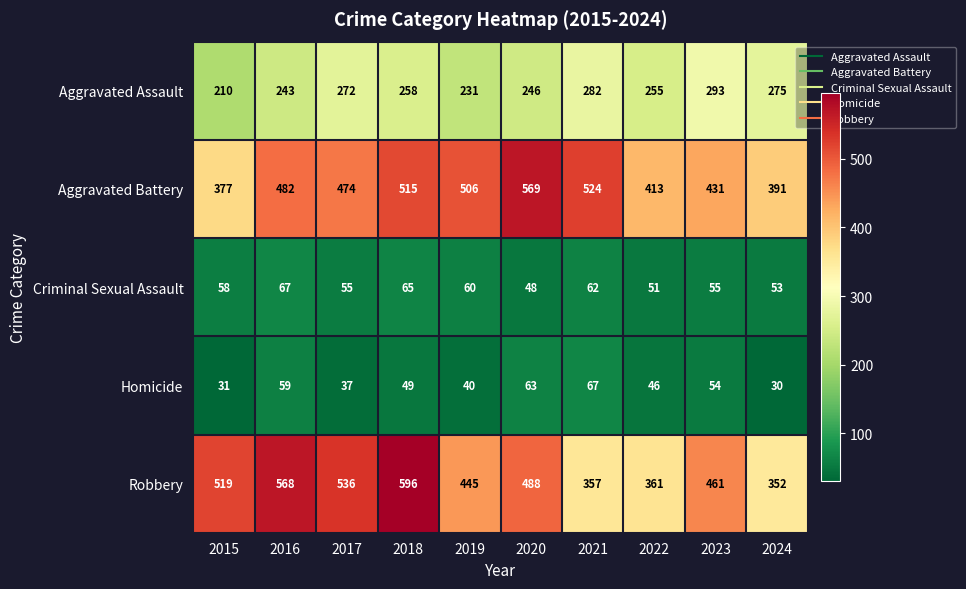

Which series changed the most between 2015 and 2019?

Aggravated Battery